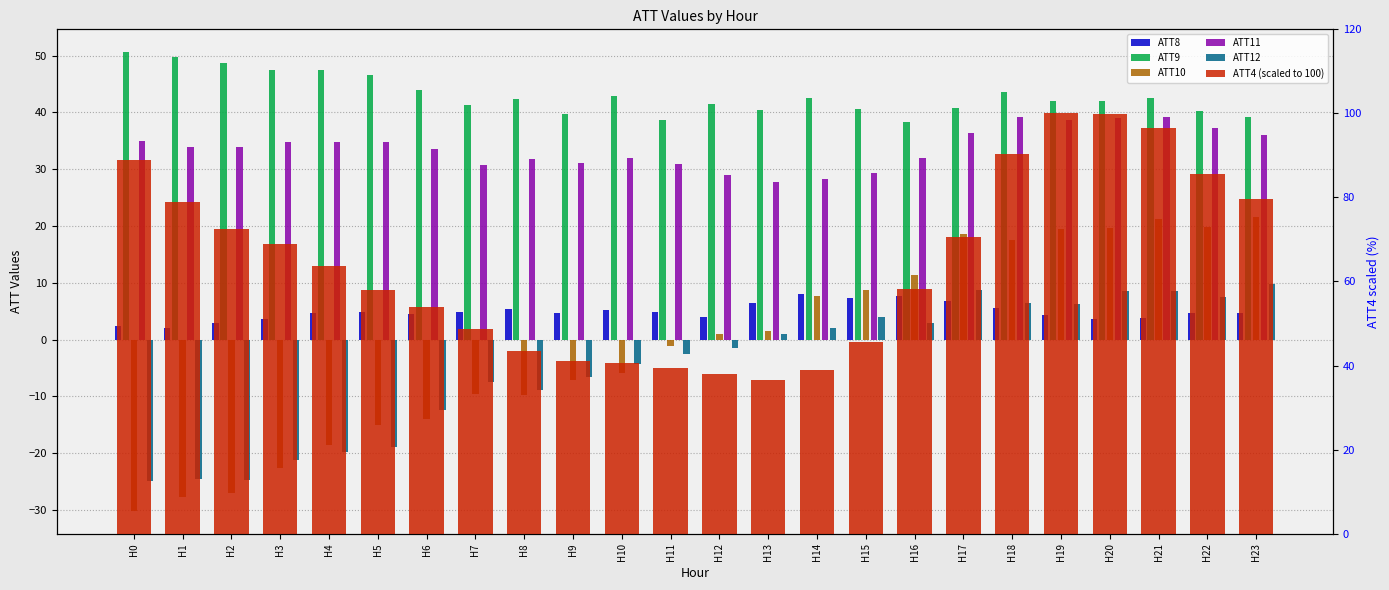

How many series are shown in this chart?

6